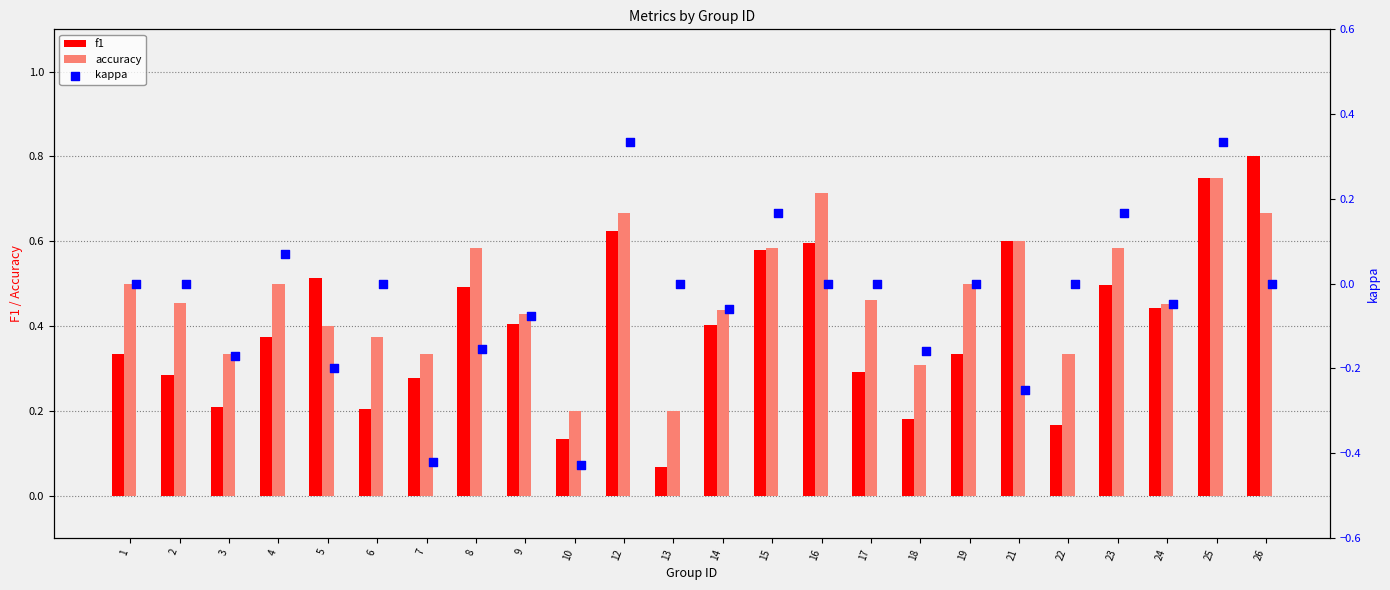

Is the value of accuracy at 13 greater than the value of f1 at 1?

No